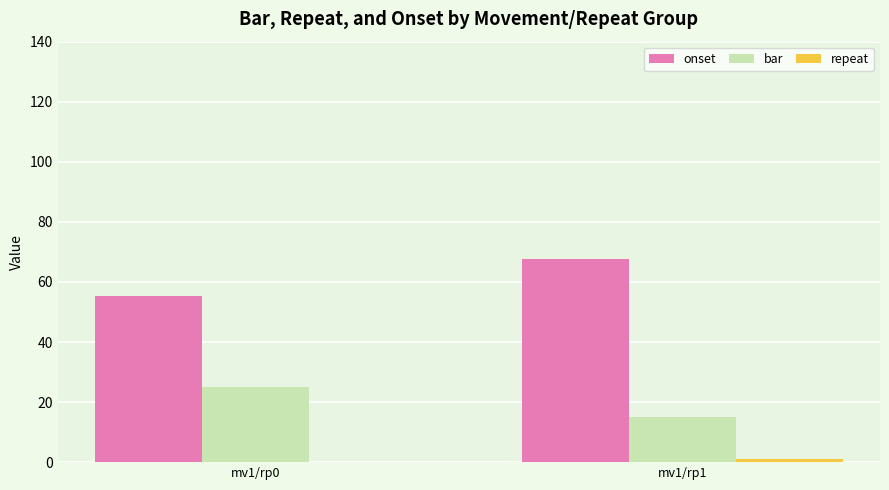

Is it true that bar equals 25.0 at mv1/rp0?

True